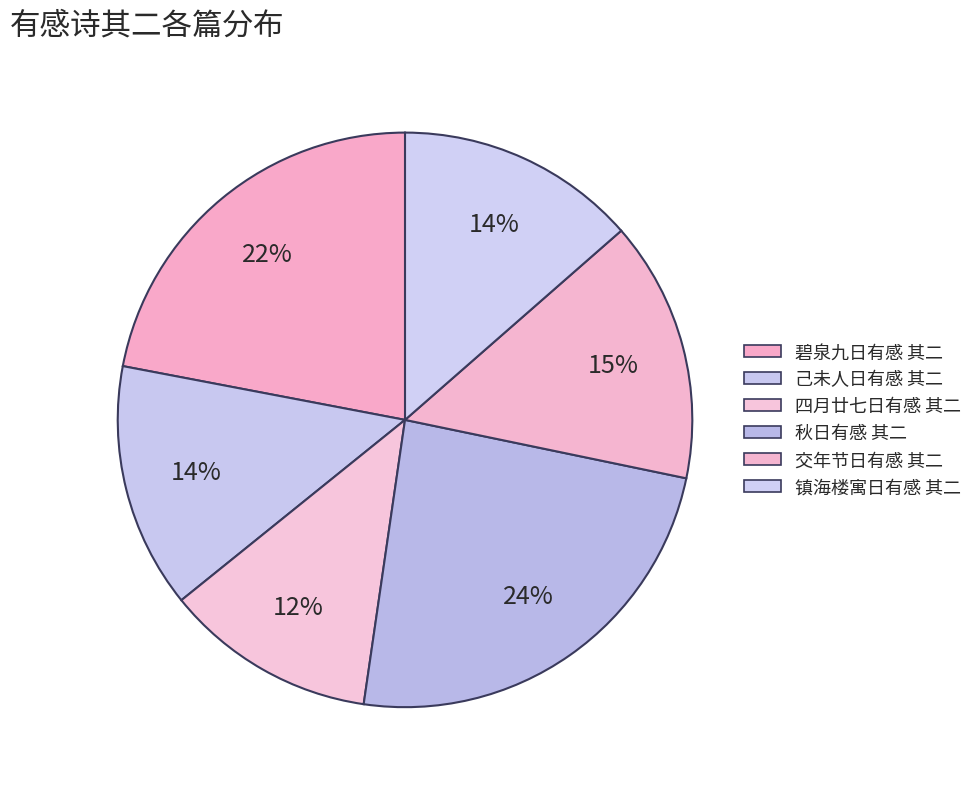

True or false: 秋日有感 其二 accounts for 35% of the total.

False